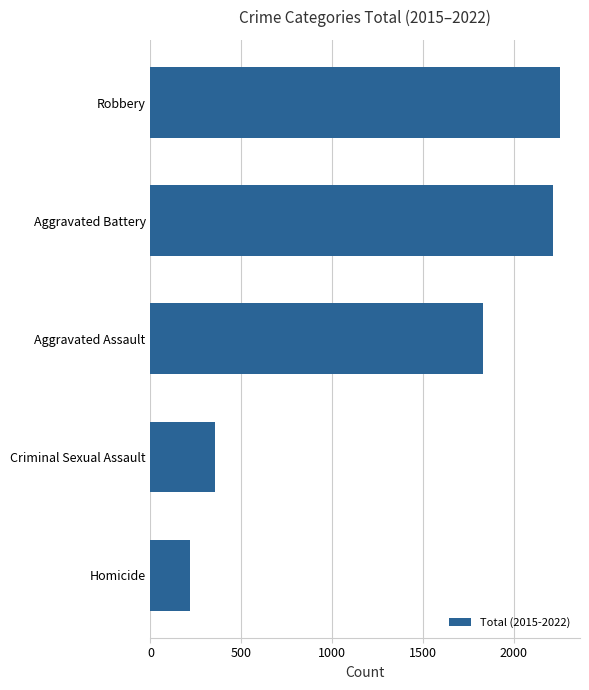

What is the value of the 3rd bar from the top?

1832